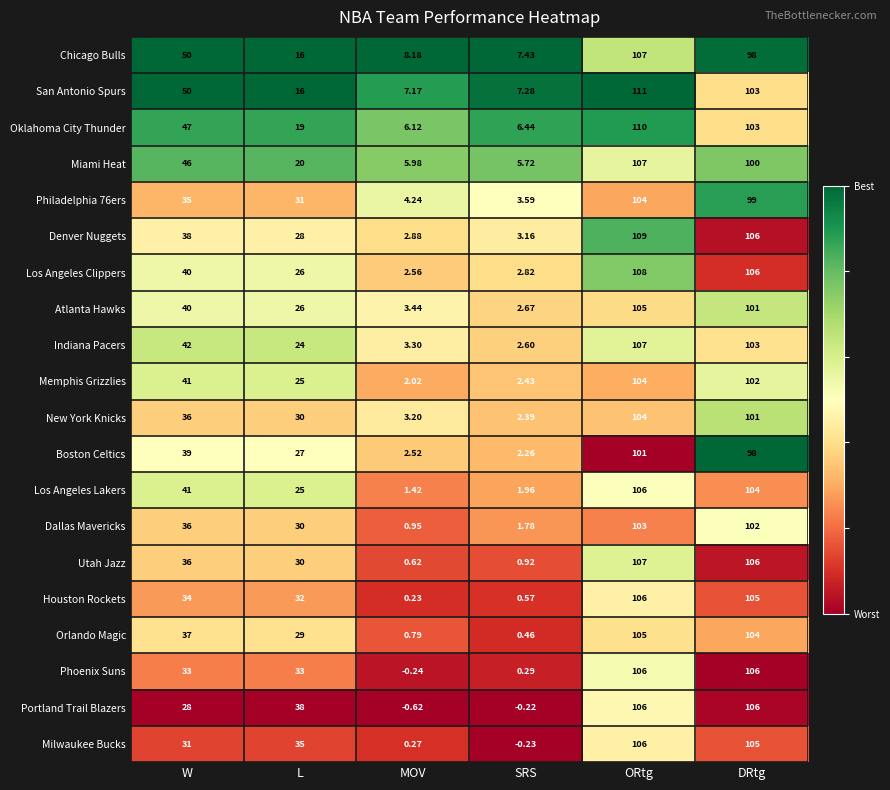

Where is Indiana Pacers nearest to the value 54?

W